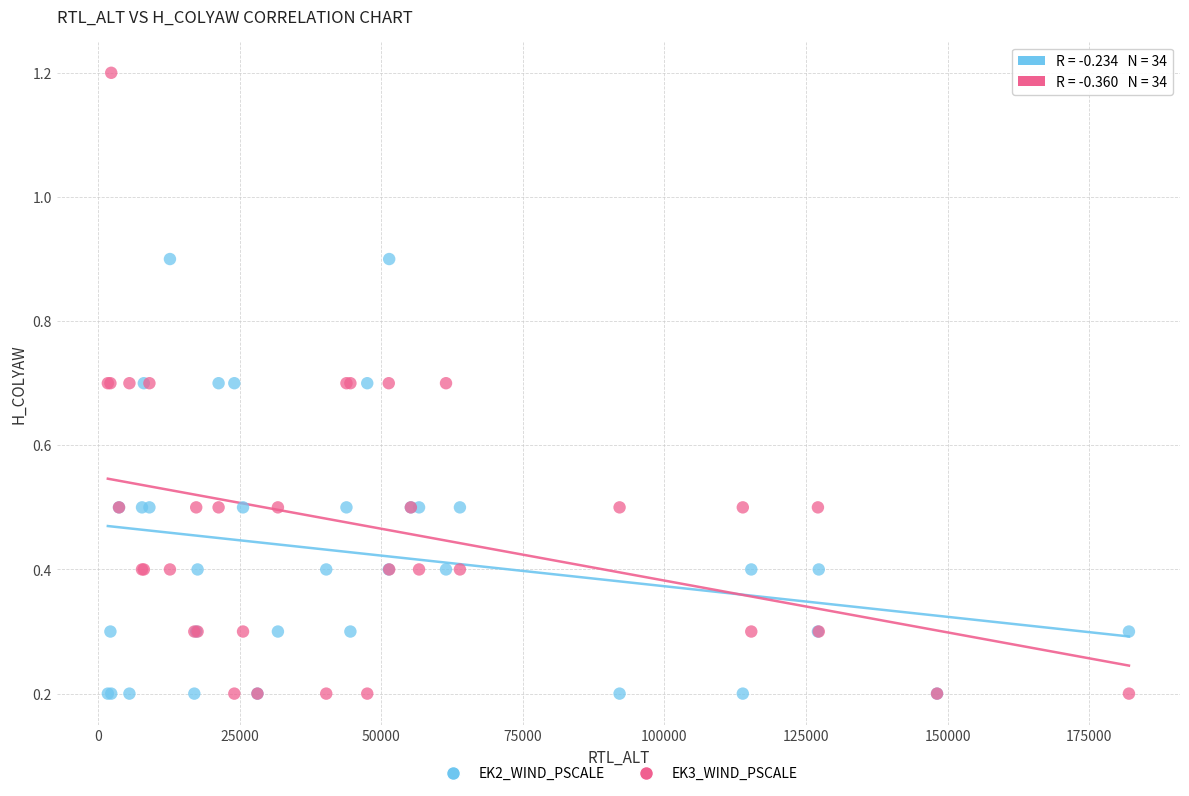

What are all the series names shown in the legend?

EK2_WIND_PSCALE, EK3_WIND_PSCALE